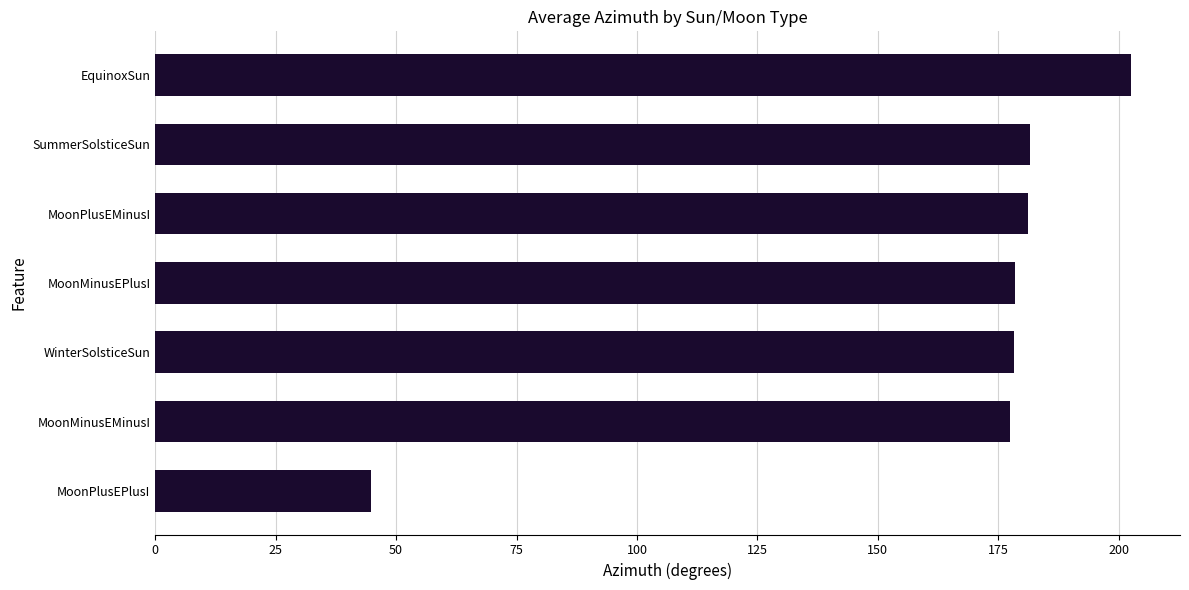

The chart shows a value of 178.4 at MoonMinusEPlusI. True or false?

True